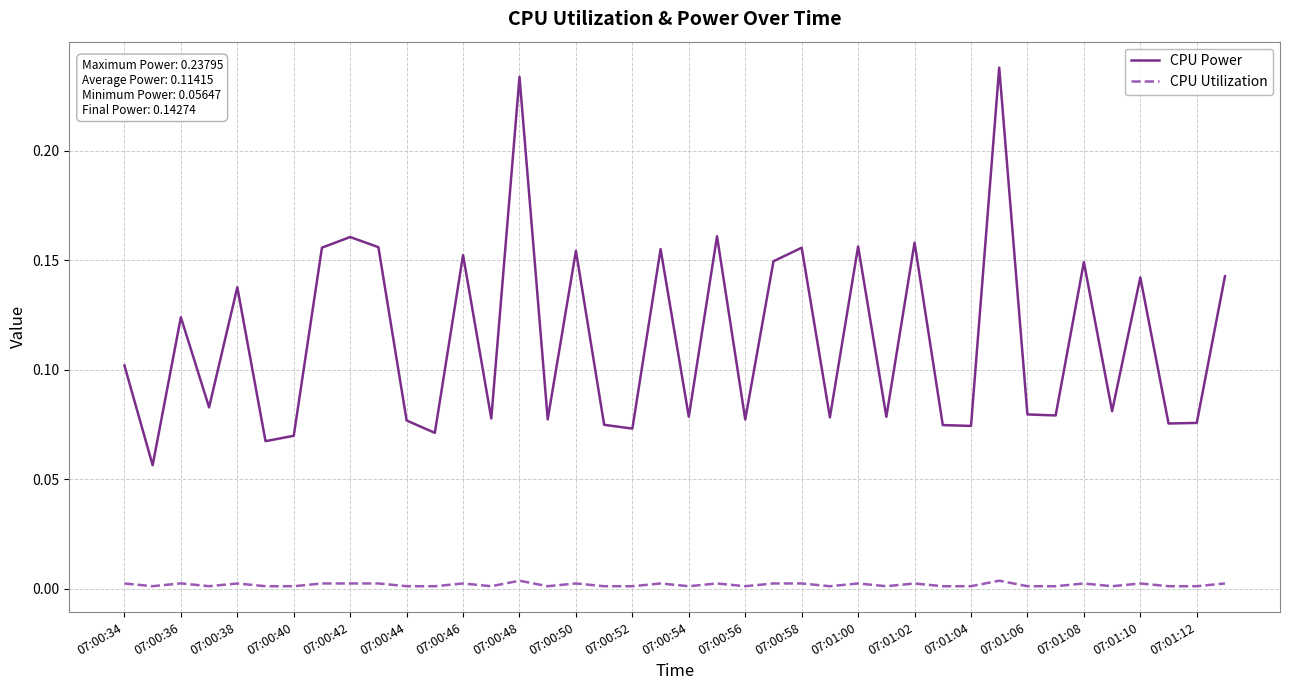

True or false: CPU Power and CPU Utilization cross at least once.

False